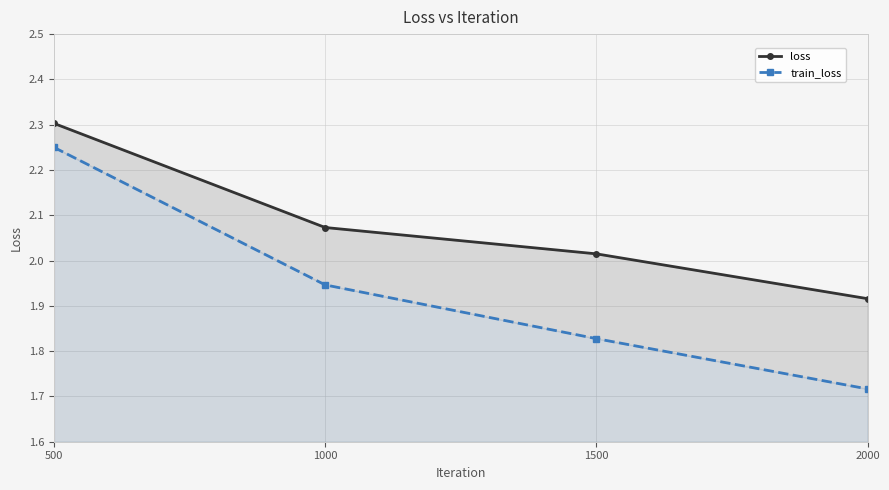

True or false: loss and train_loss intersect in this chart.

False